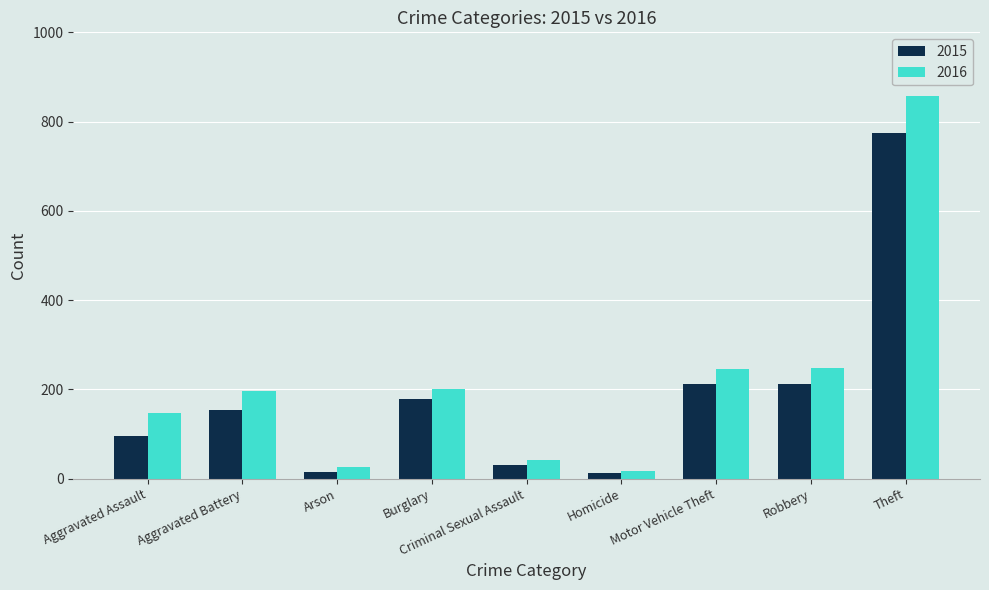

What is the highest value of the 2015 series?

774